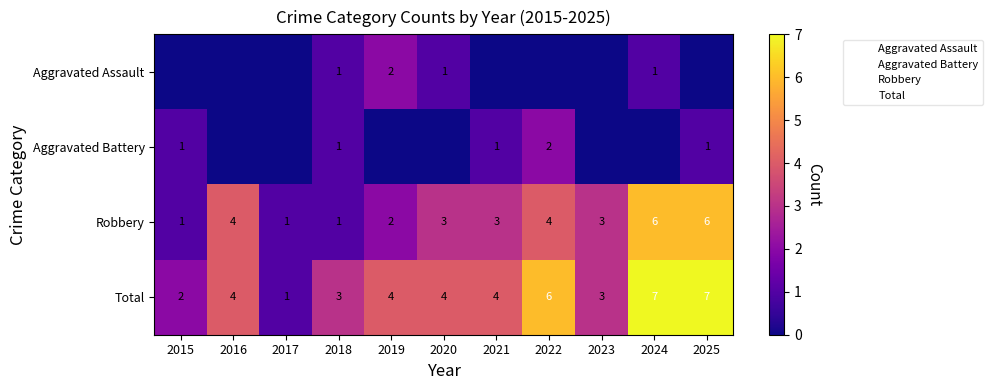

What is the spread (max minus min) of values at 2020?

4